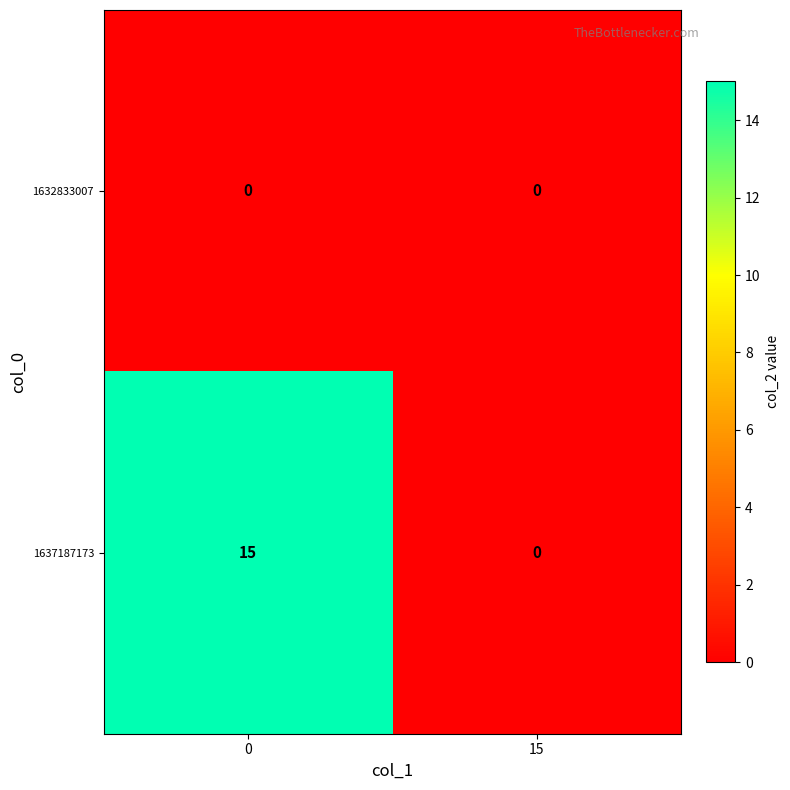

True or false: 1637187173 has a value of 15 at 0.

True